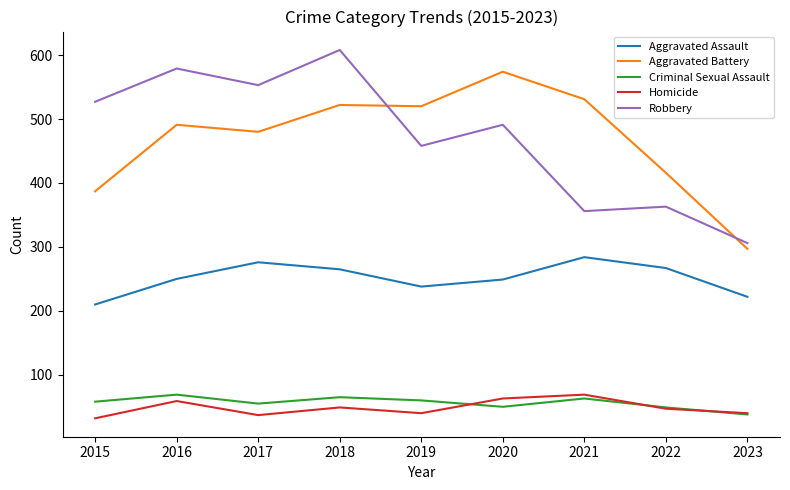

What are all the series names shown in the legend?

Aggravated Assault, Aggravated Battery, Criminal Sexual Assault, Homicide, Robbery